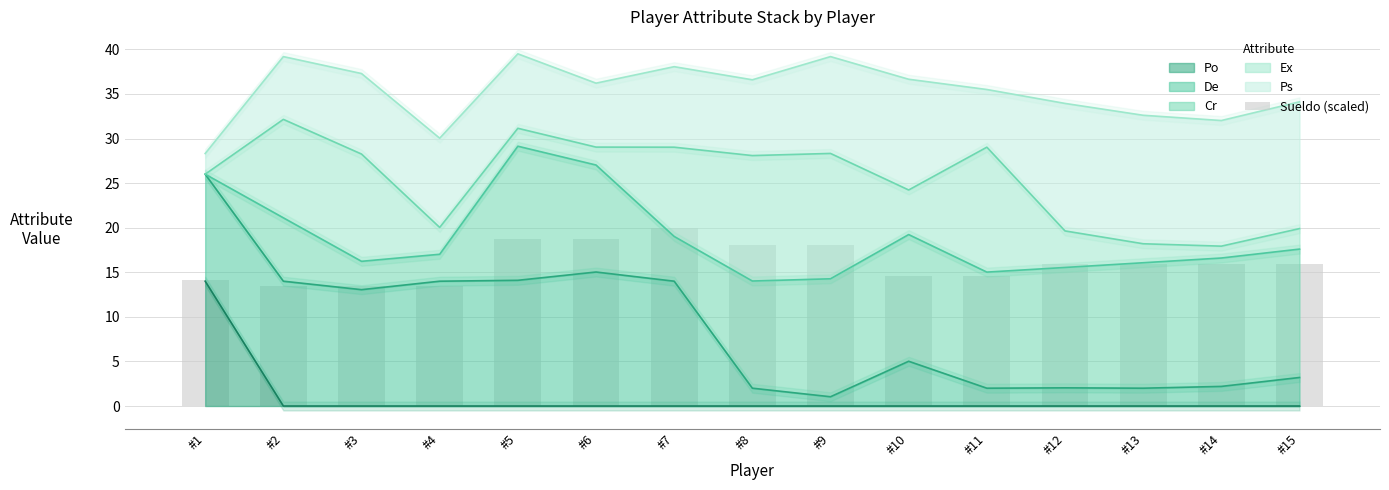

What is the average value?

16.1